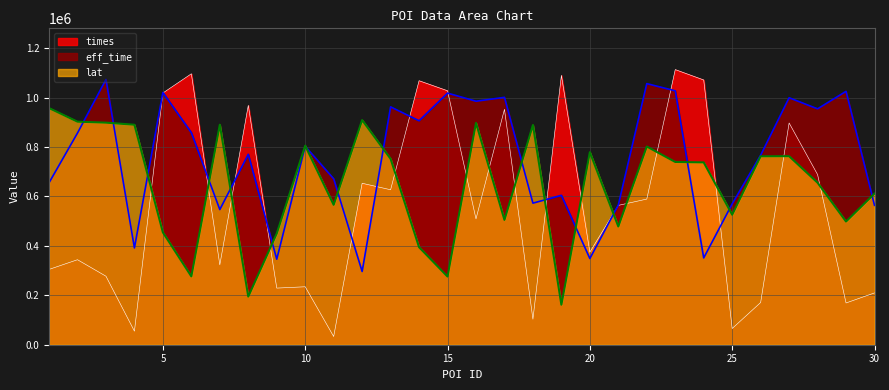

What is the maximum value shown in the chart?

1113095.0